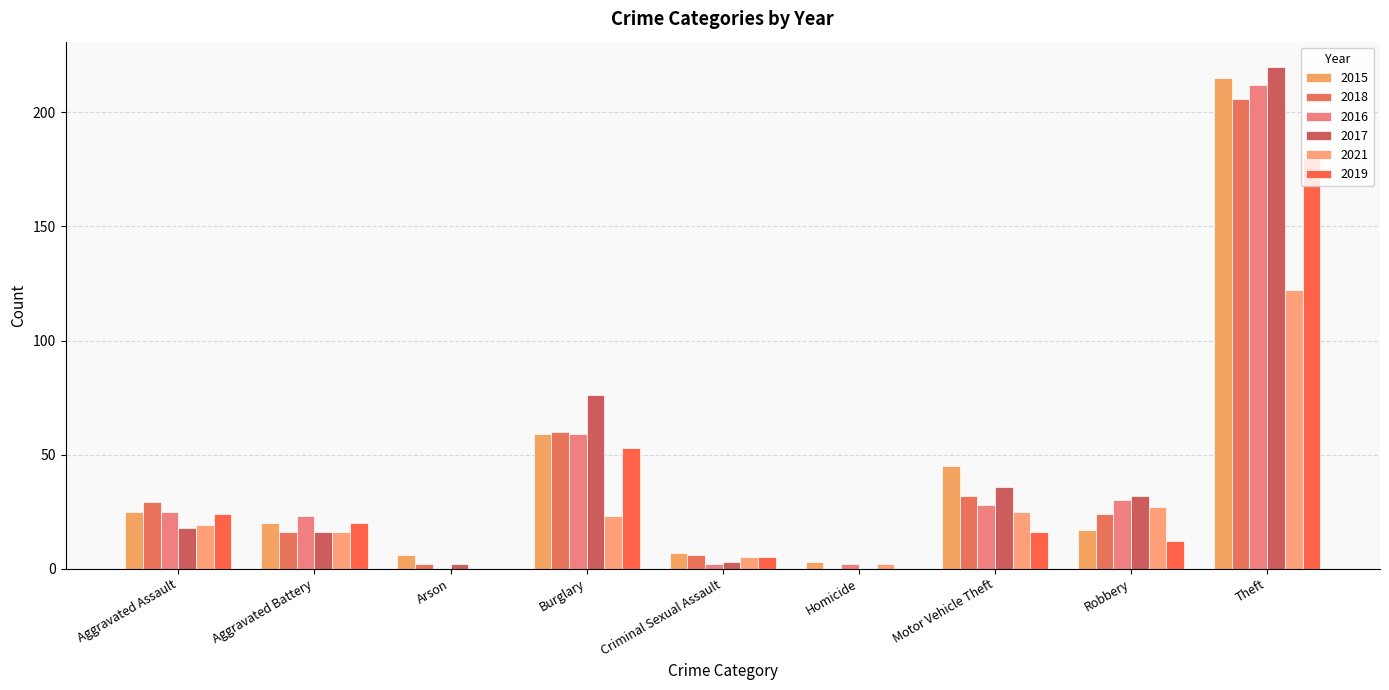

What position from the right is Motor Vehicle Theft?

3